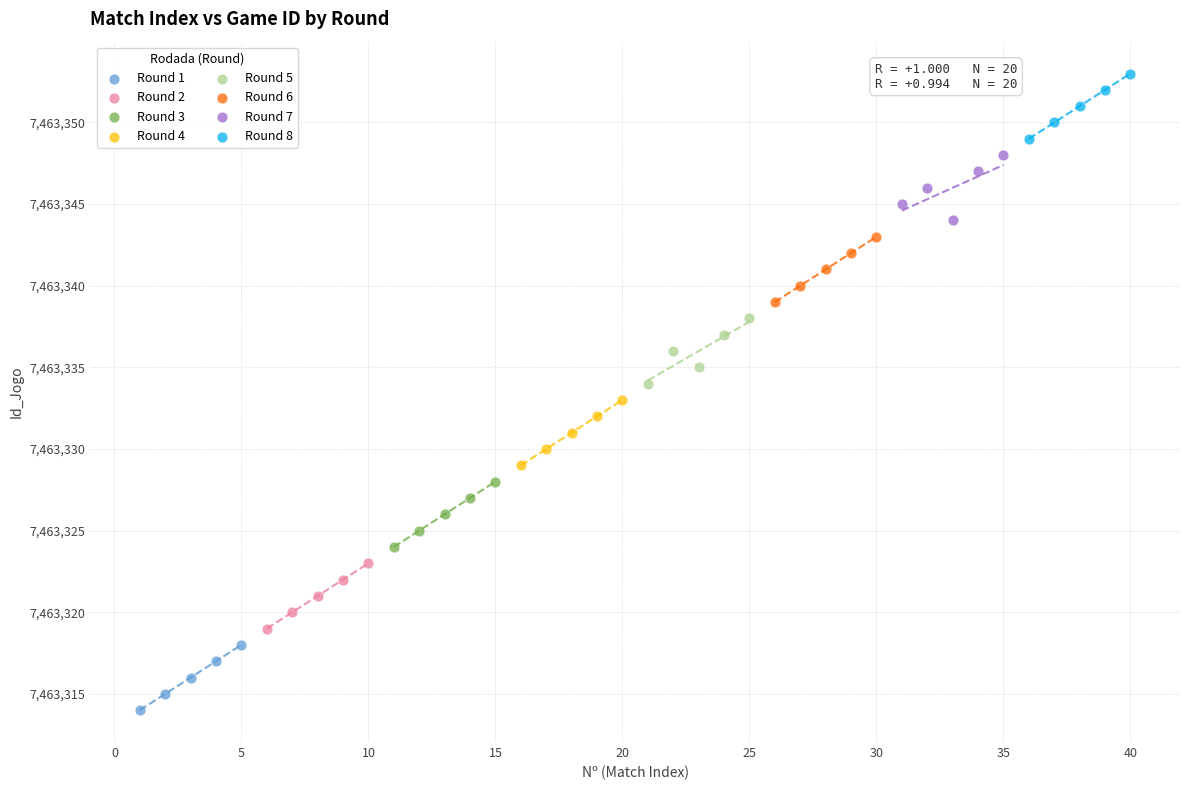

Which series contains the highest Y value?

Round 8